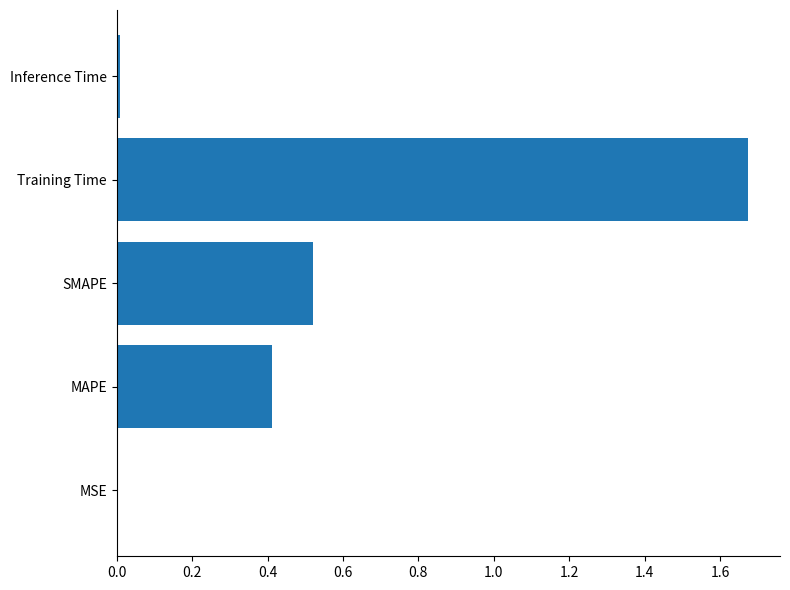

Does the chart contain stacked bars?

No